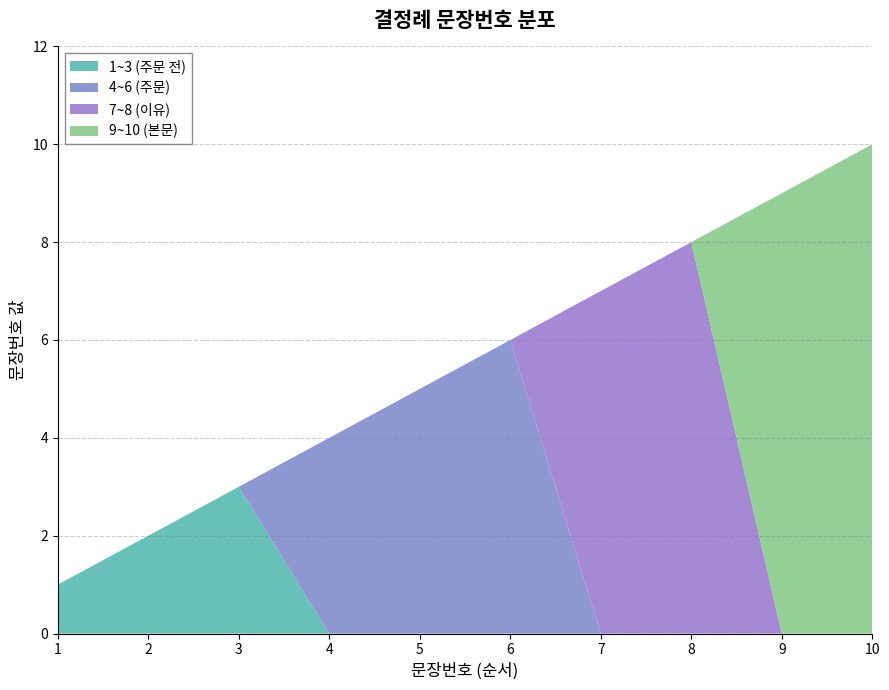

Reading left to right, what are all the values shown in this chart?

1=1	2=2	3=3	4=4	5=5	6=6	7=7	8=8	9=9	10=10